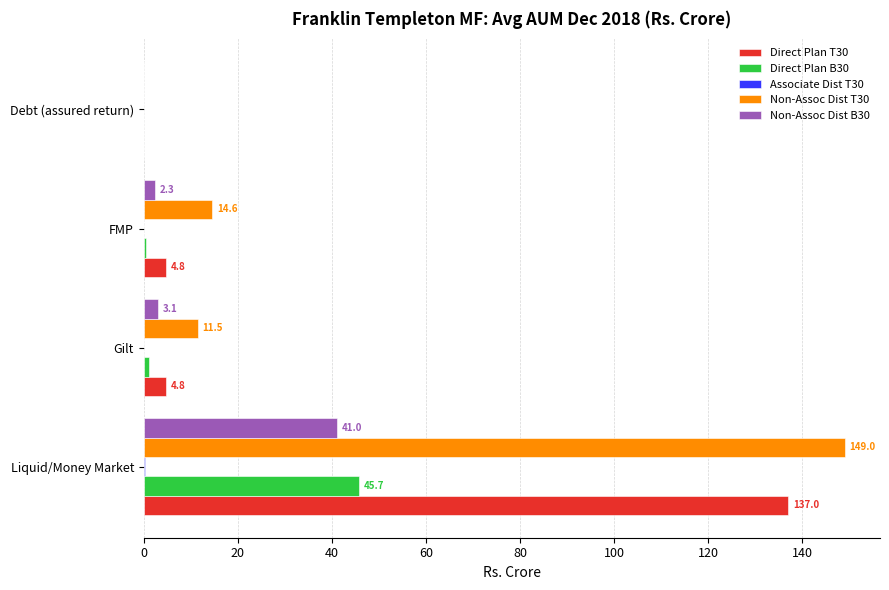

What is the sum of the Direct Plan T30 values at Debt (assured return) and Gilt?

4.8